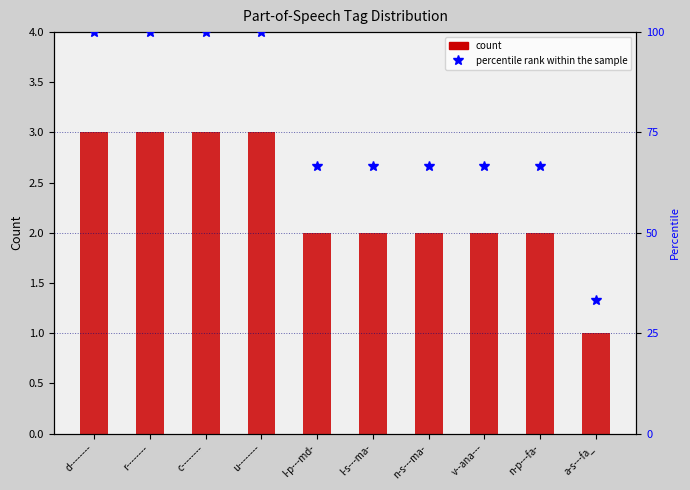

At which label is count closest to 2?

l-p---md-